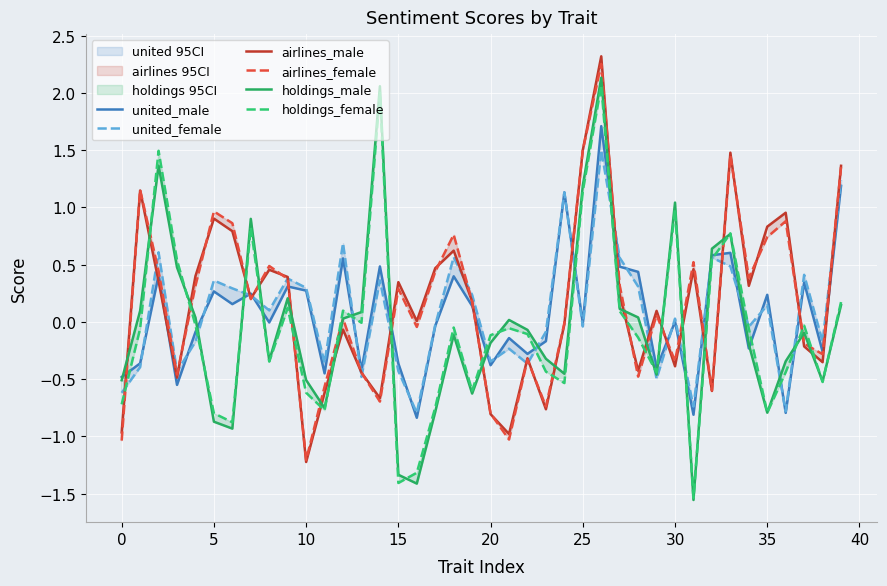

In united_male, how many points are lower than both neighbors (excluding endpoints)?

14